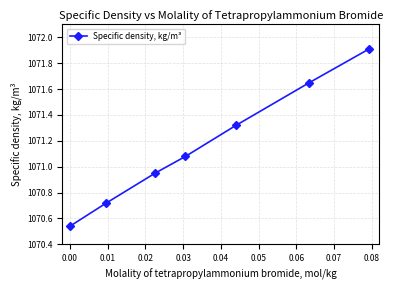

What is the average value?

1071.2